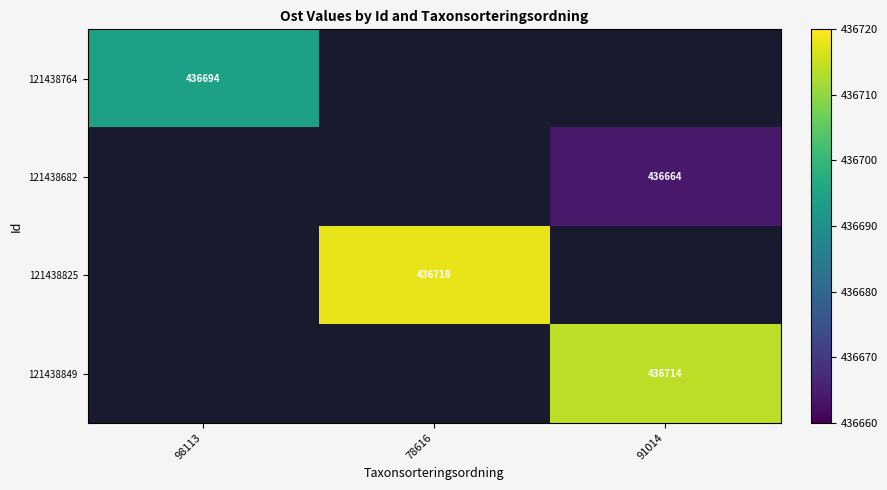

How many data points does each series have?

3